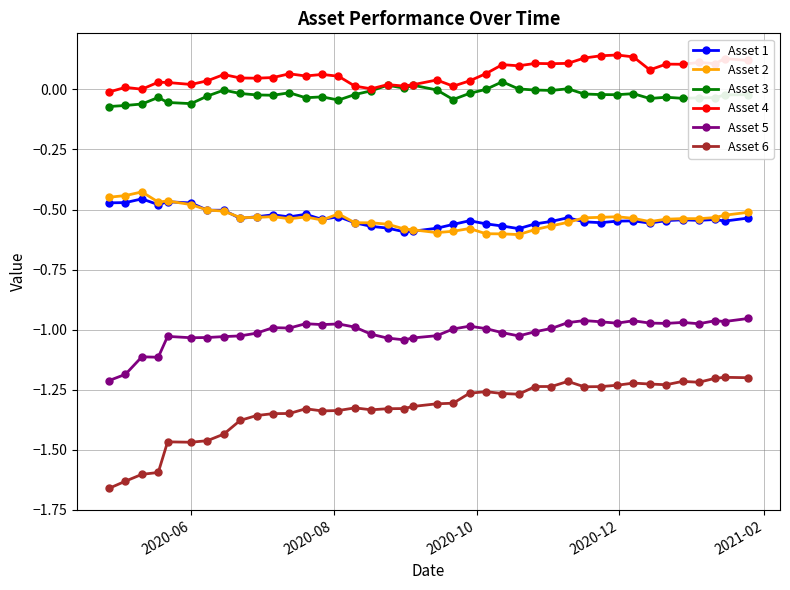

Which series has the largest total across all categories?

Asset 4